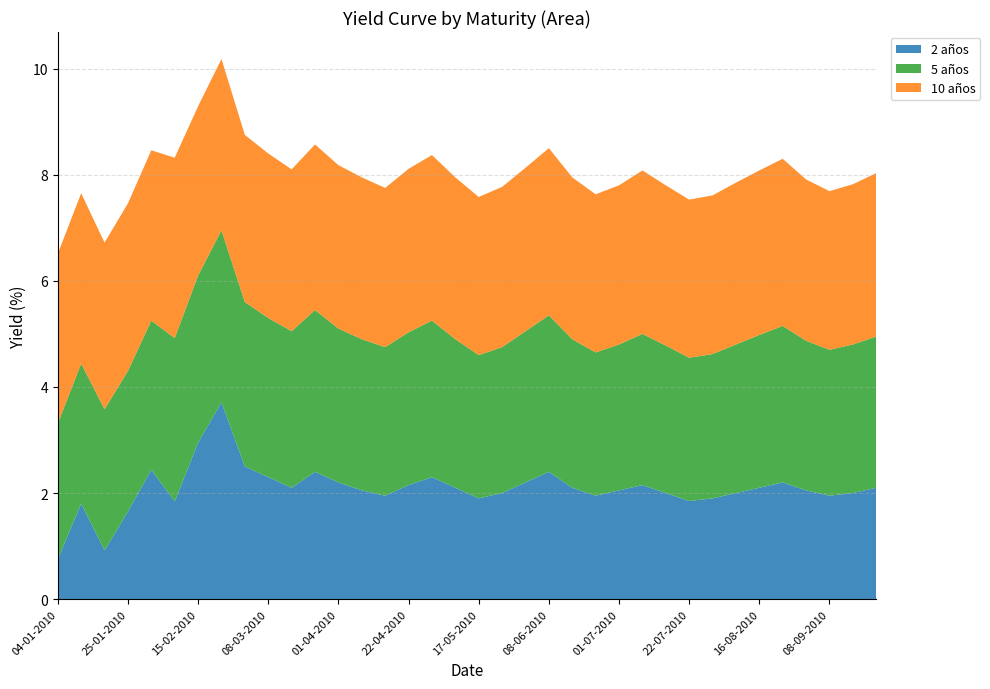

Reading left to right, what are all the values shown in this chart?

2 años: 04-01-2010=0.8	11-01-2010=1.8	18-01-2010=0.9	25-01-2010=1.6	01-02-2010=2.4	08-02-2010=1.8	15-02-2010=3.0	22-02-2010=3.7	01-03-2010=2.5	08-03-2010=2.3	15-03-2010=2.1	22-03-2010=2.4	01-04-2010=2.2	08-04-2010=2.0	15-04-2010=1.9	22-04-2010=2.1	01-05-2010=2.3	10-05-2010=2.1	17-05-2010=1.9	24-05-2010=2.0	01-06-2010=2.2	08-06-2010=2.4	15-06-2010=2.1	22-06-2010=1.9	01-07-2010=2.0	08-07-2010=2.1	15-07-2010=2.0	22-07-2010=1.9	02-08-2010=1.9	09-08-2010=2.0	16-08-2010=2.1	23-08-2010=2.2	01-09-2010=2.0	08-09-2010=1.9	15-09-2010=2.0	22-09-2010=2.1
5 años: 04-01-2010=2.6	11-01-2010=2.6	18-01-2010=2.7	25-01-2010=2.6	01-02-2010=2.8	08-02-2010=3.1	15-02-2010=3.1	22-02-2010=3.2	01-03-2010=3.1	08-03-2010=3.0	15-03-2010=3.0	22-03-2010=3.0	01-04-2010=2.9	08-04-2010=2.9	15-04-2010=2.8	22-04-2010=2.9	01-05-2010=3.0	10-05-2010=2.8	17-05-2010=2.7	24-05-2010=2.8	01-06-2010=2.9	08-06-2010=3.0	15-06-2010=2.8	22-06-2010=2.7	01-07-2010=2.8	08-07-2010=2.9	15-07-2010=2.8	22-07-2010=2.7	02-08-2010=2.7	09-08-2010=2.8	16-08-2010=2.9	23-08-2010=3.0	01-09-2010=2.8	08-09-2010=2.8	15-09-2010=2.8	22-09-2010=2.9
10 años: 04-01-2010=3.2	11-01-2010=3.2	18-01-2010=3.1	25-01-2010=3.2	01-02-2010=3.2	08-02-2010=3.4	15-02-2010=3.2	22-02-2010=3.2	01-03-2010=3.1	08-03-2010=3.1	15-03-2010=3.0	22-03-2010=3.1	01-04-2010=3.1	08-04-2010=3.0	15-04-2010=3.0	22-04-2010=3.1	01-05-2010=3.1	10-05-2010=3.0	17-05-2010=3.0	24-05-2010=3.0	01-06-2010=3.1	08-06-2010=3.1	15-06-2010=3.0	22-06-2010=3.0	01-07-2010=3.0	08-07-2010=3.1	15-07-2010=3.0	22-07-2010=3.0	02-08-2010=3.0	09-08-2010=3.0	16-08-2010=3.1	23-08-2010=3.1	01-09-2010=3.0	08-09-2010=3.0	15-09-2010=3.0	22-09-2010=3.1